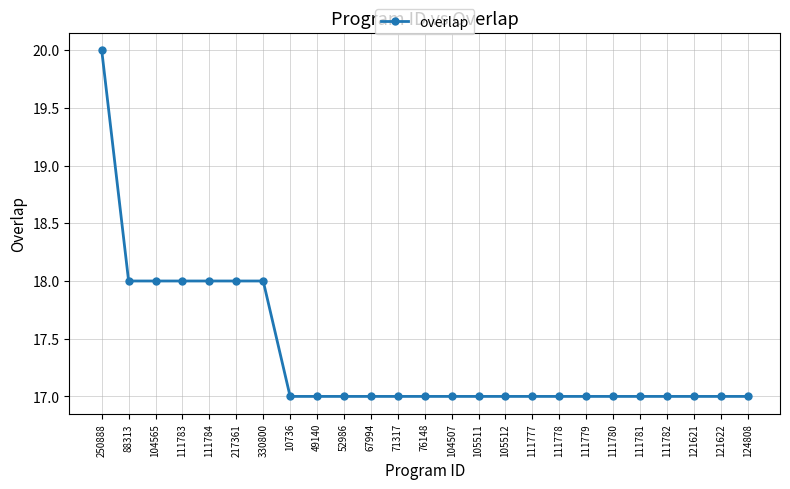

How many values are between 17 and 18?

24